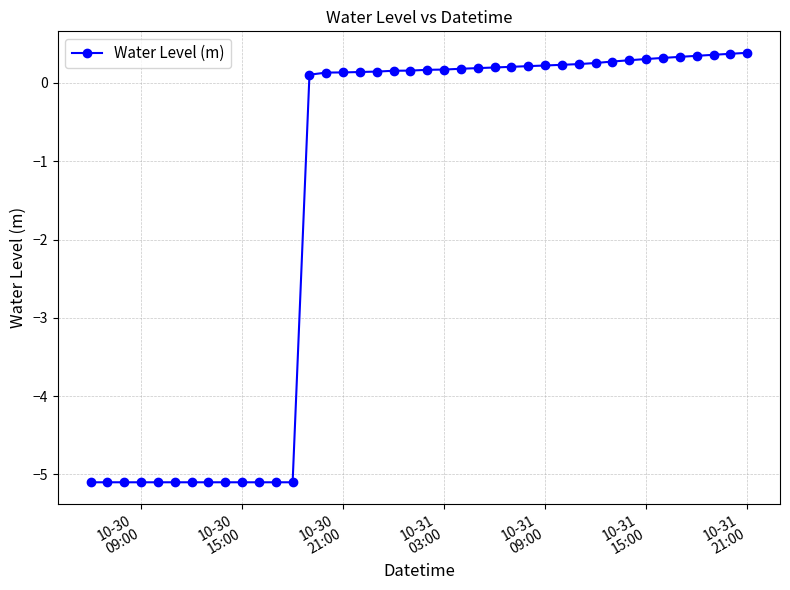

What is the value of the 6th point from the left?

-5.1